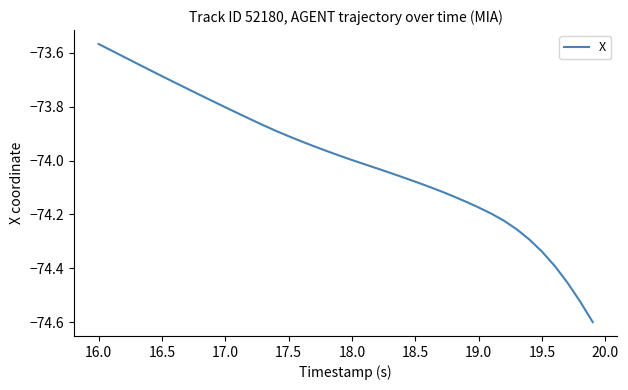

What is the smallest value displayed?

-74.6